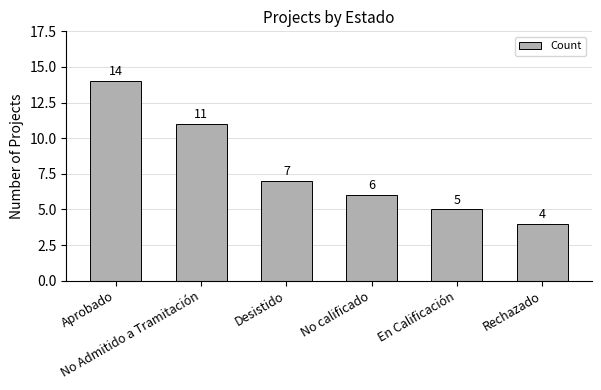

How many values are between 5 and 11?

4